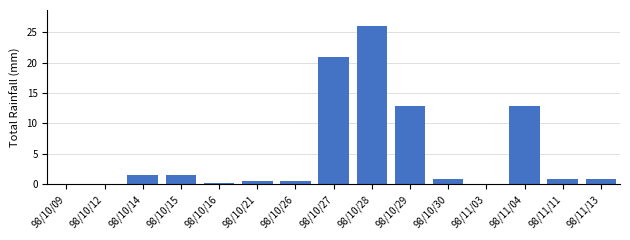

What is the sum of all values?

79.7